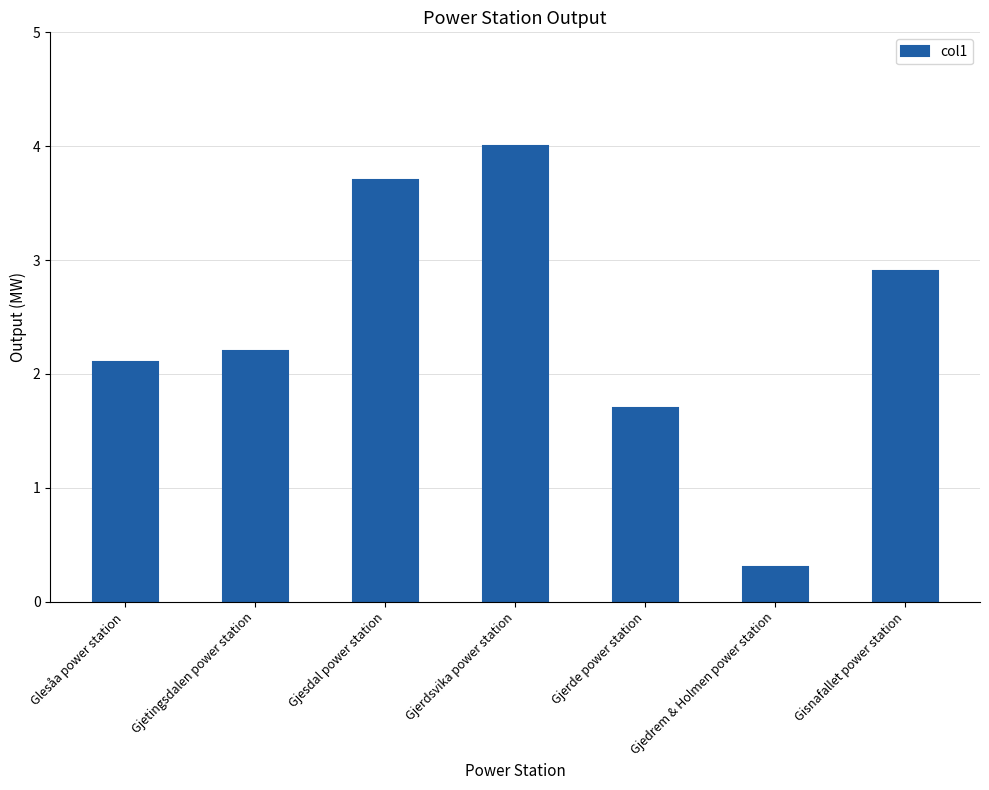

What is the minimum value shown in the chart?

0.3